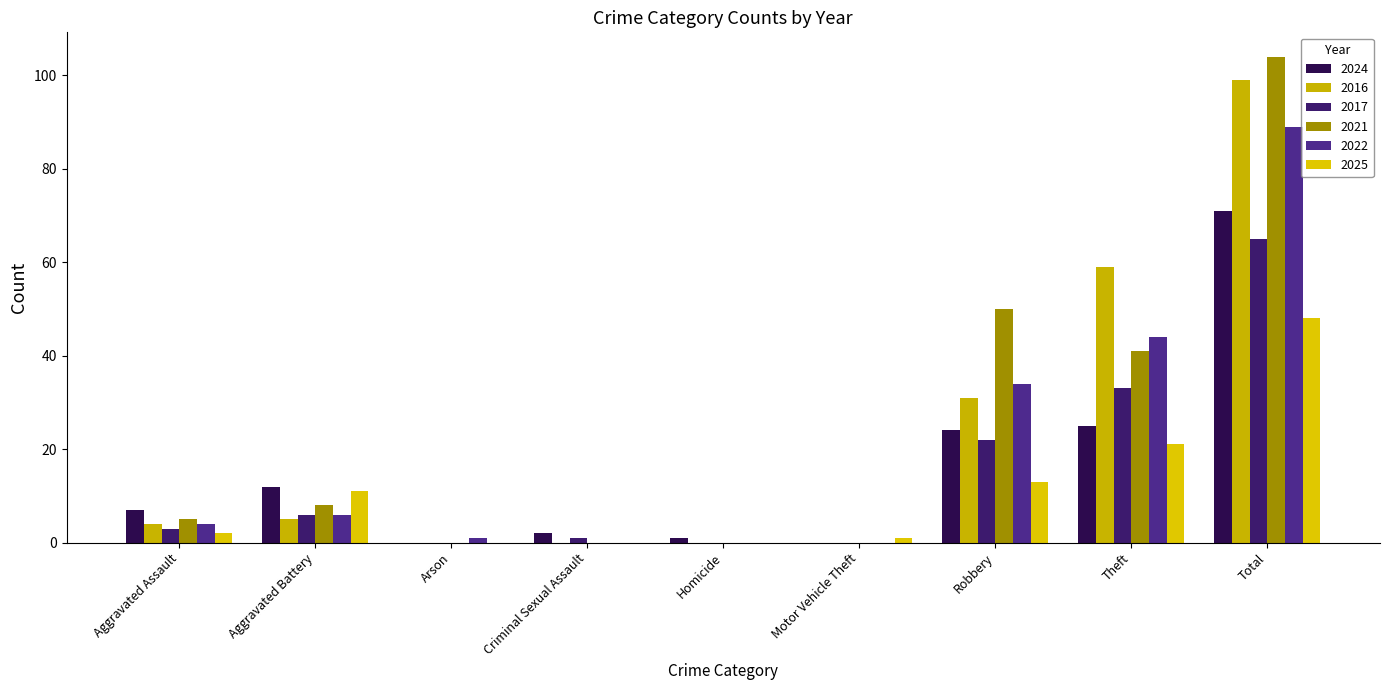

Is it true that 2024 equals 6 at Aggravated Battery?

False